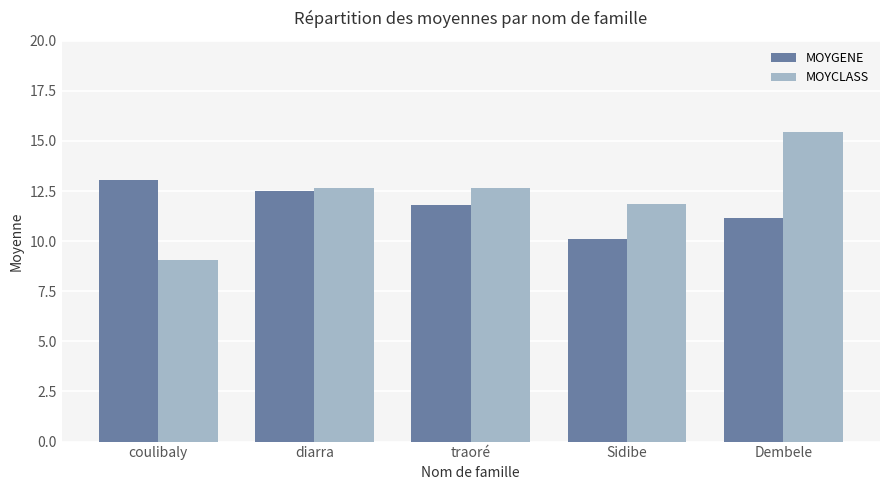

What is the difference between the maximum and minimum values in the MOYGENE series?

2.9